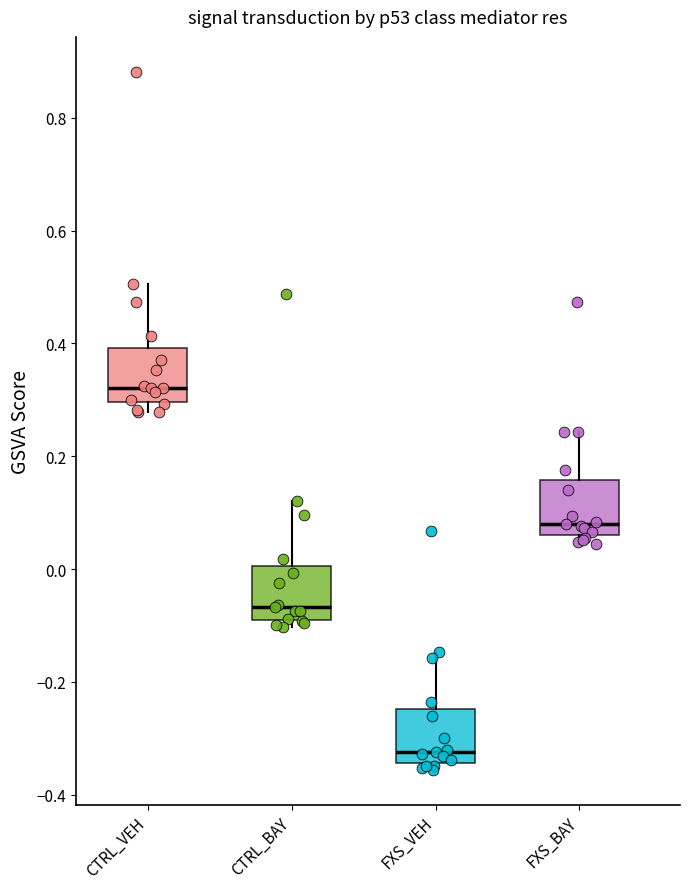

Reading left to right, read every box against the y-axis: the position of its median line, the range the box covers, and the ends of its whiskers. The values are not printed on the chart, so give them approximately, as read against the axis.

CTRL_VEH: median 0.32, box 0.30 to 0.40, whiskers 0.28 to 0.50
CTRL_BAY: median -0.06, box -0.08 to 0.00, whiskers -0.10 to 0.12
FXS_VEH: median -0.32, box -0.34 to -0.24, whiskers -0.36 to -0.14
FXS_BAY: median 0.08, box 0.06 to 0.16, whiskers 0.04 to 0.24